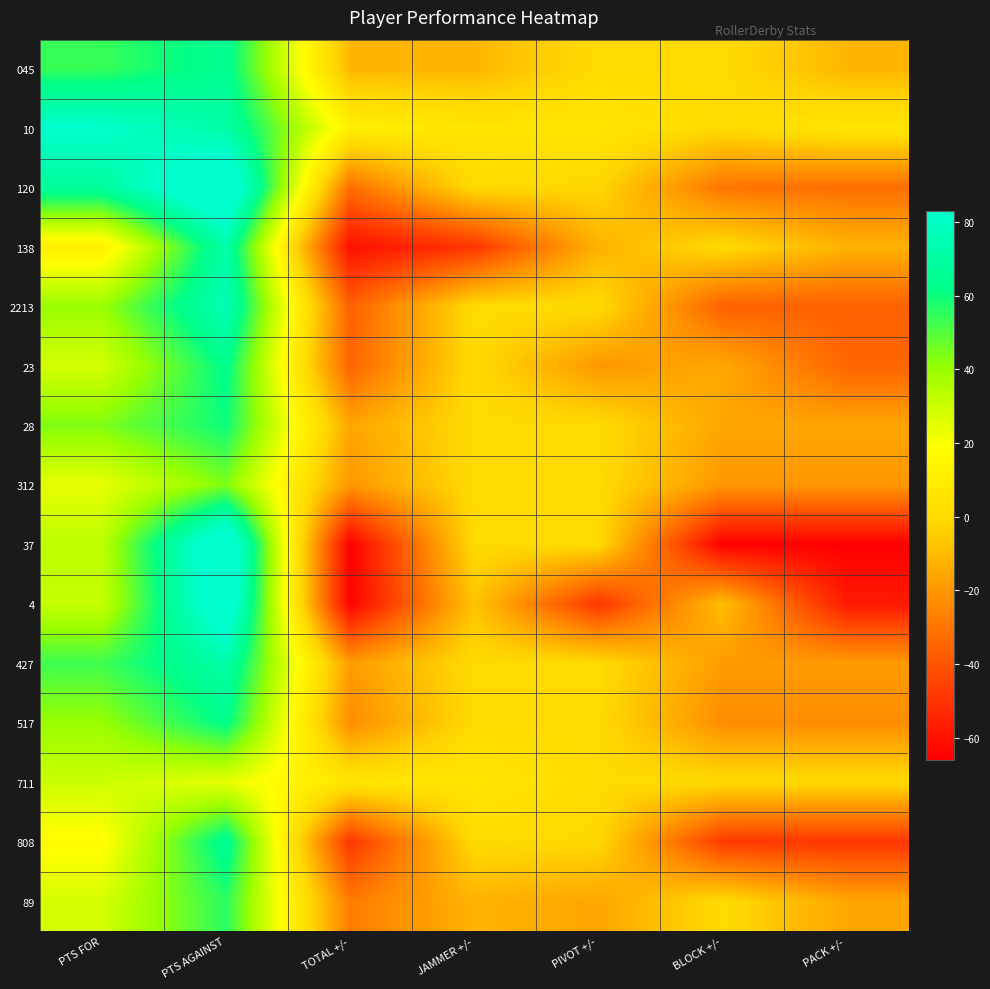

Reading left to right, list all the values displayed in this chart.

045: PTS FOR=54	PTS AGAINST=65	TOTAL +/-=-11	JAMMER +/-=-11	PIVOT +/-=0	BLOCK +/-=0	PACK +/-=-11
10: PTS FOR=83	PTS AGAINST=71	TOTAL +/-=12	JAMMER +/-=6	PIVOT +/-=6	BLOCK +/-=0	PACK +/-=6
120: PTS FOR=68	PTS AGAINST=100	TOTAL +/-=-32	JAMMER +/-=0	PIVOT +/-=-2	BLOCK +/-=-30	PACK +/-=-32
138: PTS FOR=11	PTS AGAINST=72	TOTAL +/-=-61	JAMMER +/-=-49	PIVOT +/-=-12	BLOCK +/-=0	PACK +/-=-12
2213: PTS FOR=40	PTS AGAINST=76	TOTAL +/-=-36	JAMMER +/-=0	PIVOT +/-=0	BLOCK +/-=-36	PACK +/-=-36
23: PTS FOR=28	PTS AGAINST=63	TOTAL +/-=-35	JAMMER +/-=0	PIVOT +/-=-20	BLOCK +/-=-15	PACK +/-=-35
28: PTS FOR=44	PTS AGAINST=60	TOTAL +/-=-16	JAMMER +/-=0	PIVOT +/-=0	BLOCK +/-=-16	PACK +/-=-16
312: PTS FOR=24	PTS AGAINST=44	TOTAL +/-=-20	JAMMER +/-=0	PIVOT +/-=0	BLOCK +/-=-20	PACK +/-=-20
37: PTS FOR=33	PTS AGAINST=99	TOTAL +/-=-66	JAMMER +/-=0	PIVOT +/-=0	BLOCK +/-=-66	PACK +/-=-66
4: PTS FOR=31	PTS AGAINST=96	TOTAL +/-=-65	JAMMER +/-=-7	PIVOT +/-=-49	BLOCK +/-=-9	PACK +/-=-58
427: PTS FOR=53	PTS AGAINST=72	TOTAL +/-=-19	JAMMER +/-=0	PIVOT +/-=0	BLOCK +/-=-19	PACK +/-=-19
517: PTS FOR=40	PTS AGAINST=63	TOTAL +/-=-23	JAMMER +/-=0	PIVOT +/-=0	BLOCK +/-=-23	PACK +/-=-23
711: PTS FOR=30	PTS AGAINST=24	TOTAL +/-=6	JAMMER +/-=6	PIVOT +/-=0	BLOCK +/-=0	PACK +/-=0
808: PTS FOR=17	PTS AGAINST=66	TOTAL +/-=-49	JAMMER +/-=0	PIVOT +/-=-1	BLOCK +/-=-48	PACK +/-=-49
89: PTS FOR=28	PTS AGAINST=56	TOTAL +/-=-28	JAMMER +/-=-12	PIVOT +/-=-16	BLOCK +/-=0	PACK +/-=-16